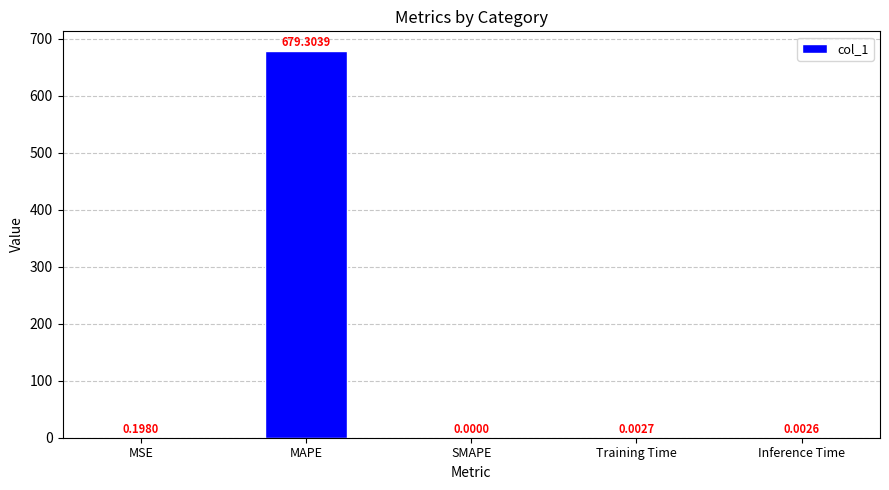

Which label corresponds to the largest value in the chart?

MAPE